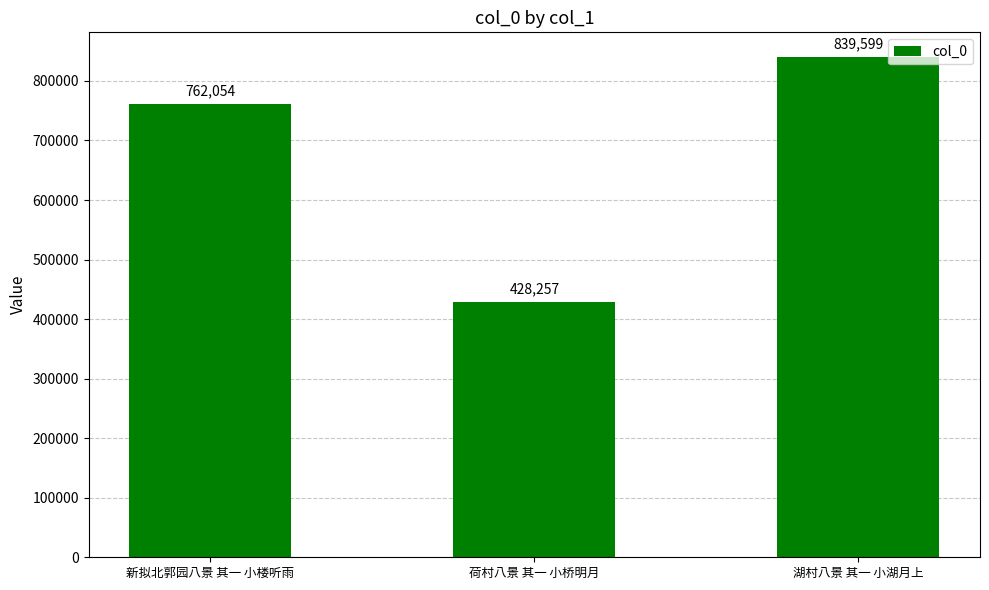

How many values are below 762054?

1